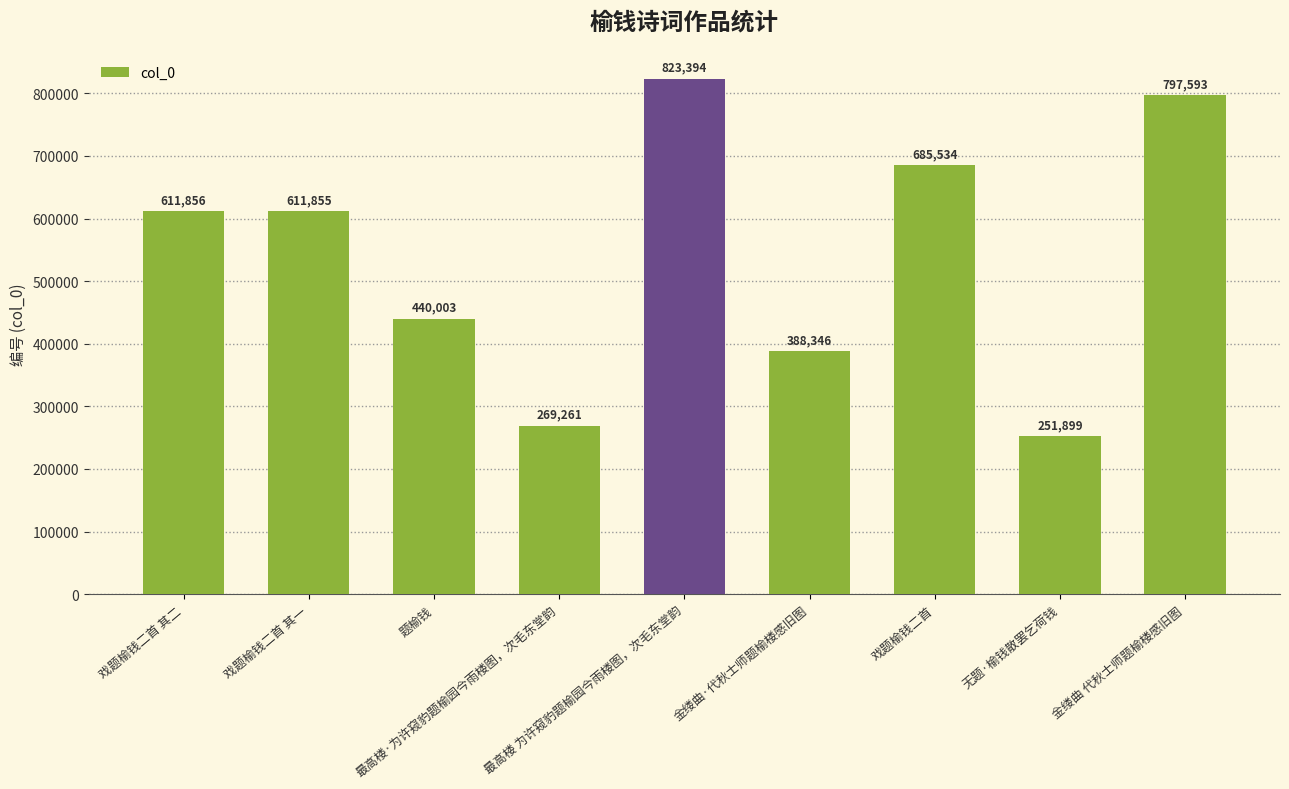

Count the number of data series in this chart.

1